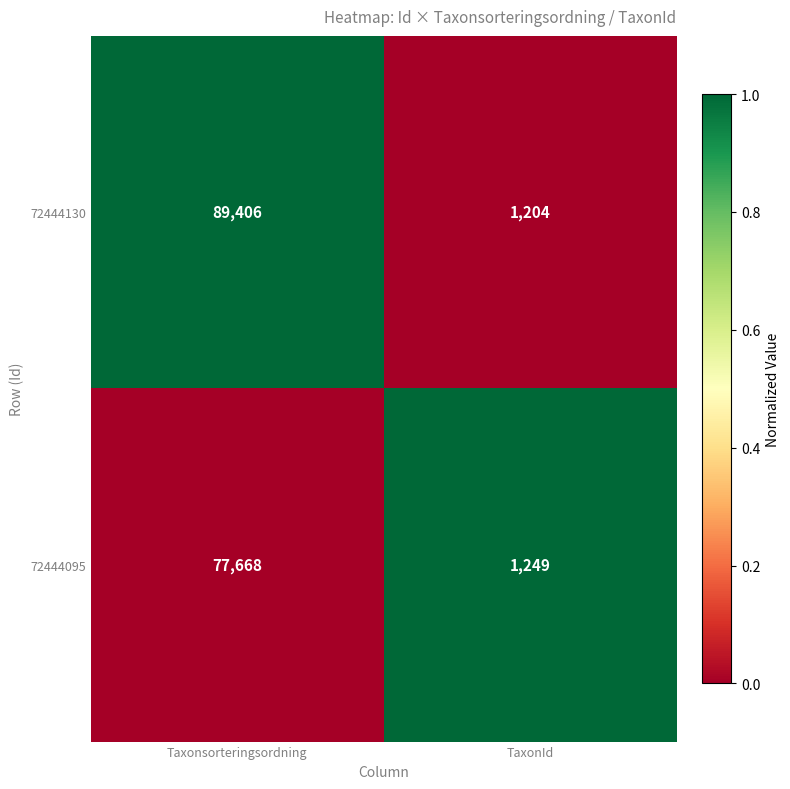

What is the greatest value displayed?

89406